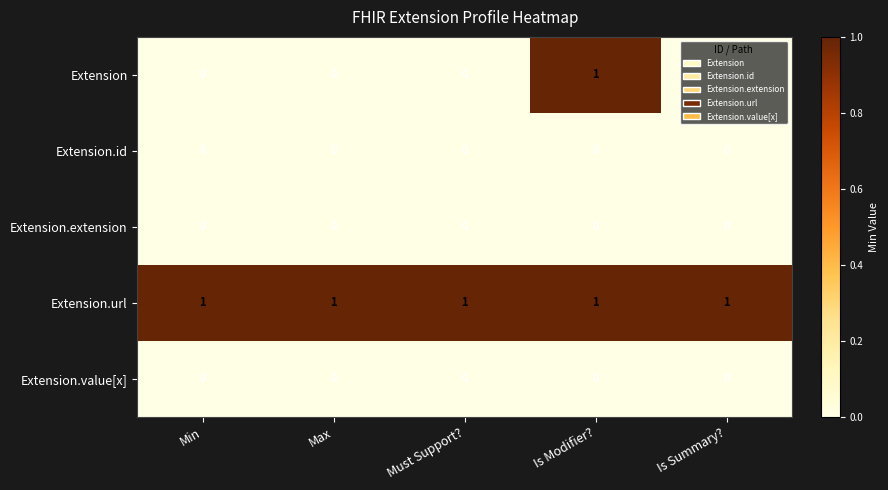

How many distinct data groups are displayed?

5